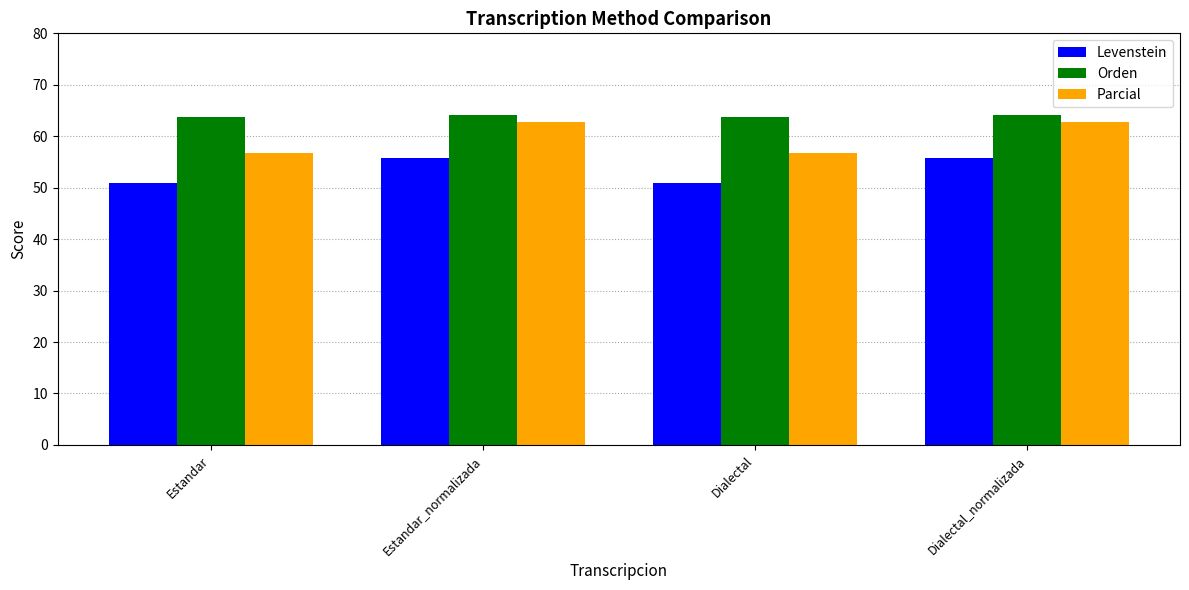

What is the minimum value shown in the chart?

50.9